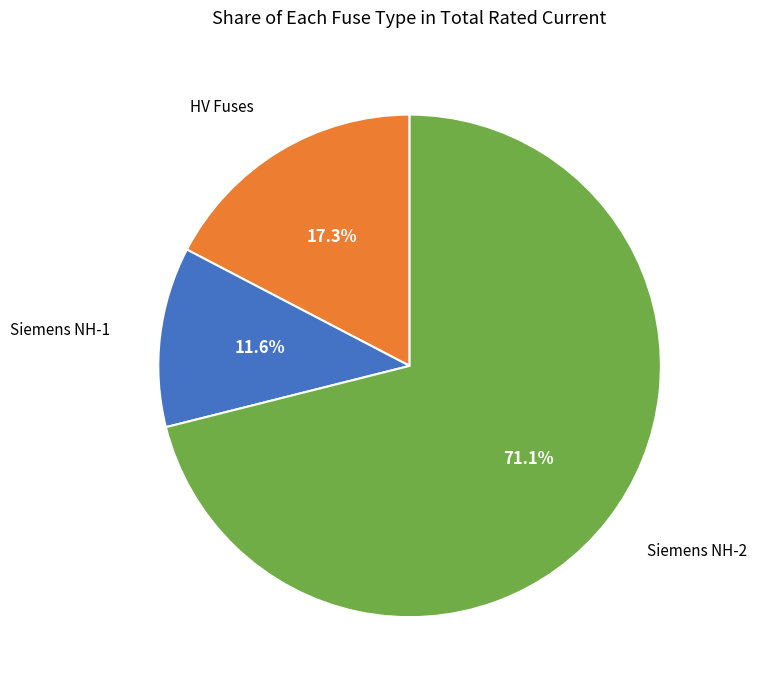

To the nearest percent, what is the difference between the largest and smallest slice percentages?

59%